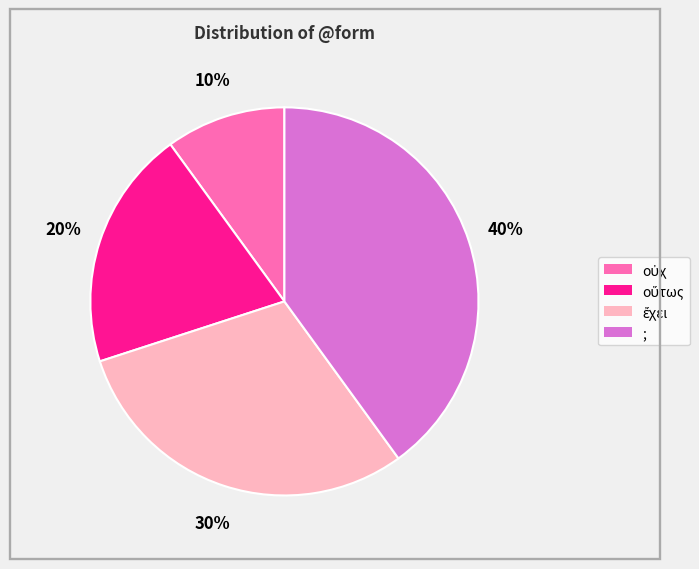

Which slice is the largest?

;